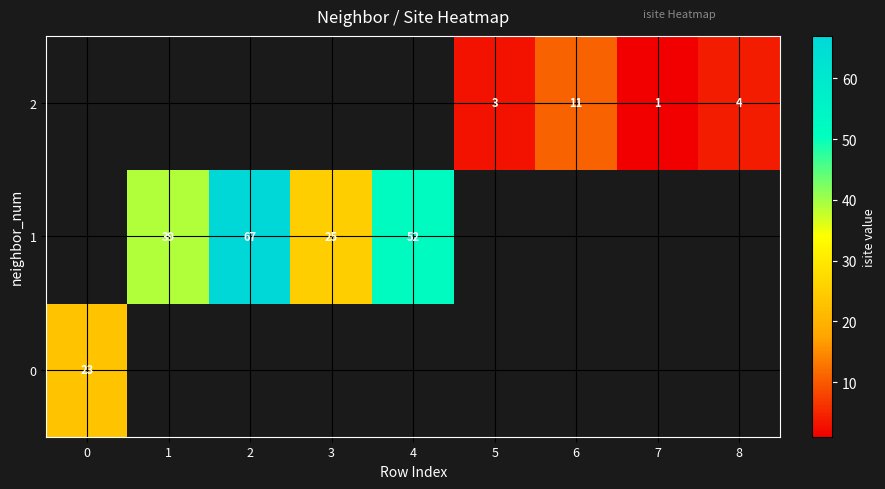

What is the sum of the 2 values at 6 and 7?

12